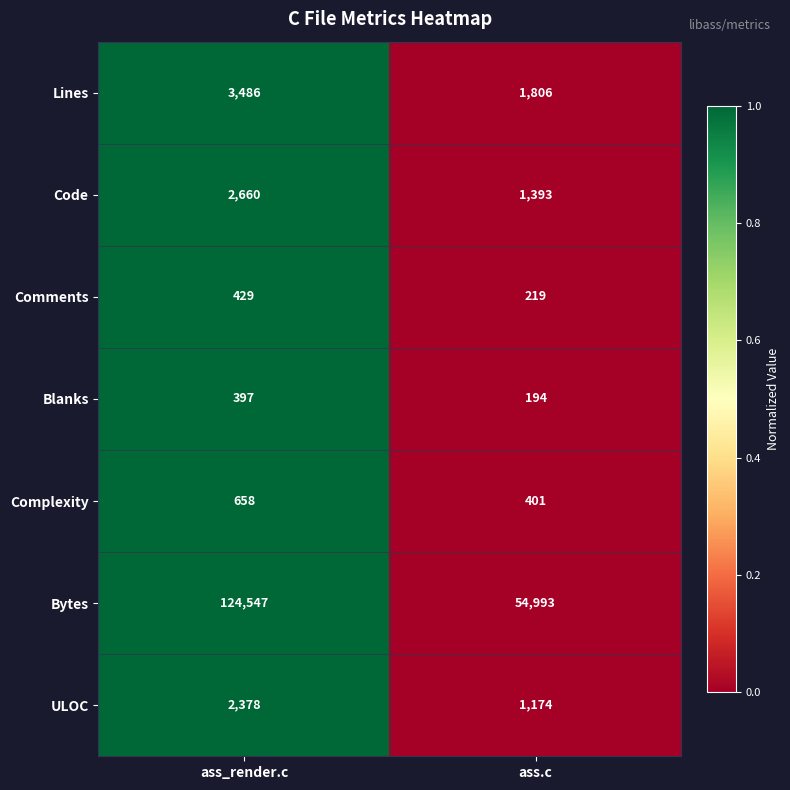

What is the difference between the maximum and minimum values in the Complexity series?

257